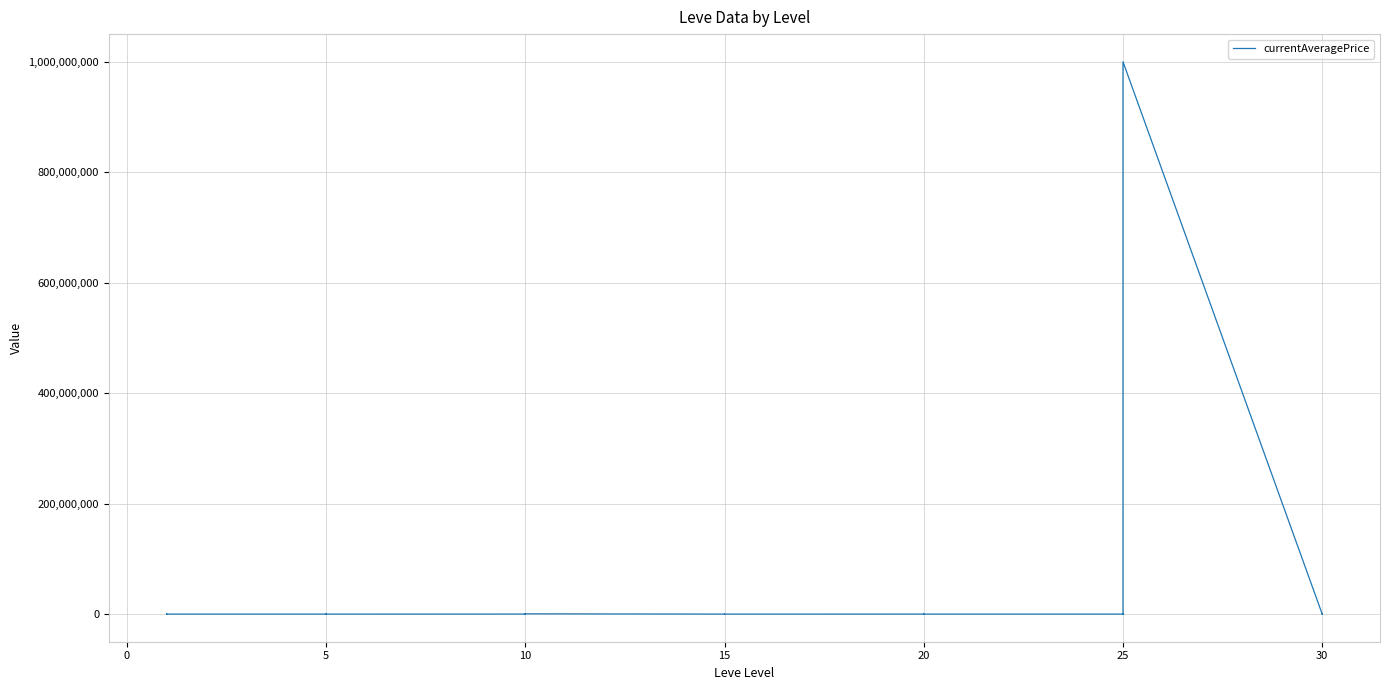

What is the greatest value displayed?

1000000000